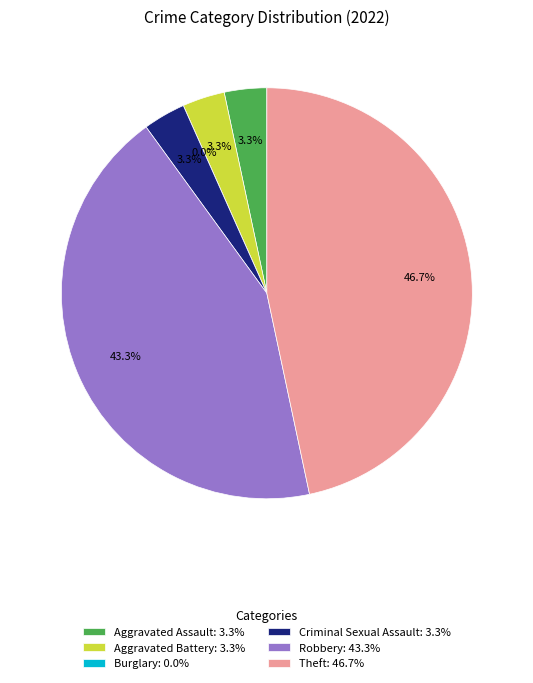

To the nearest percent, what is the average slice percentage?

17%